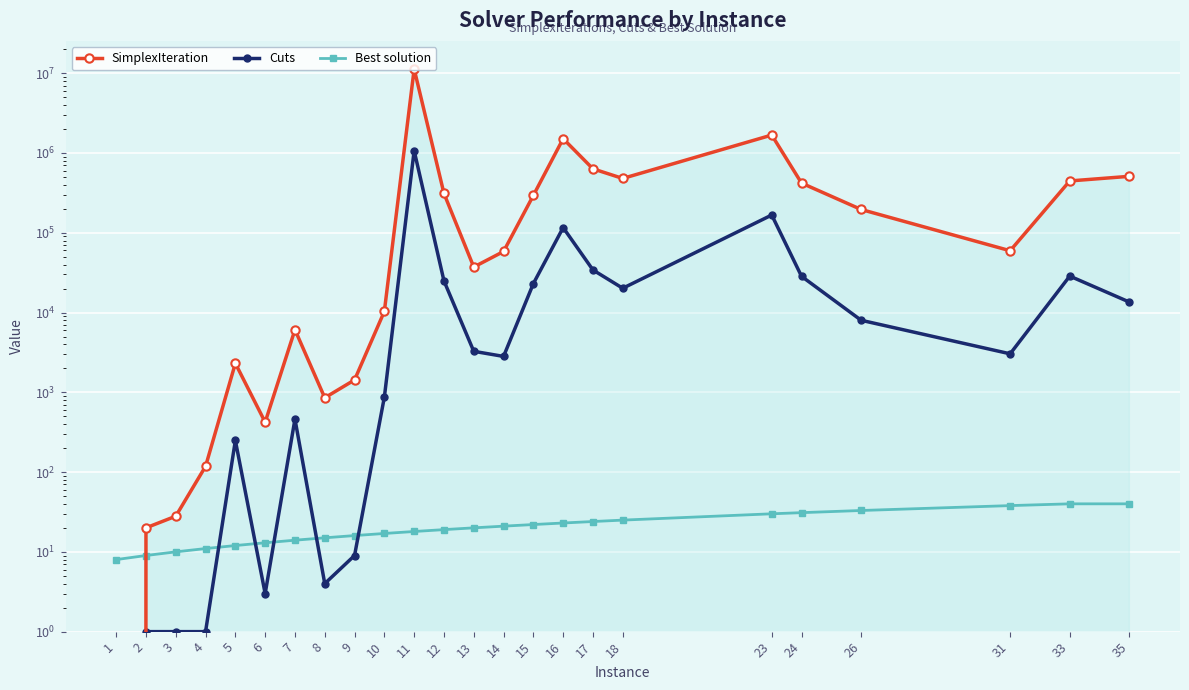

What is the value of the Cuts point at the 4th from the left?

1